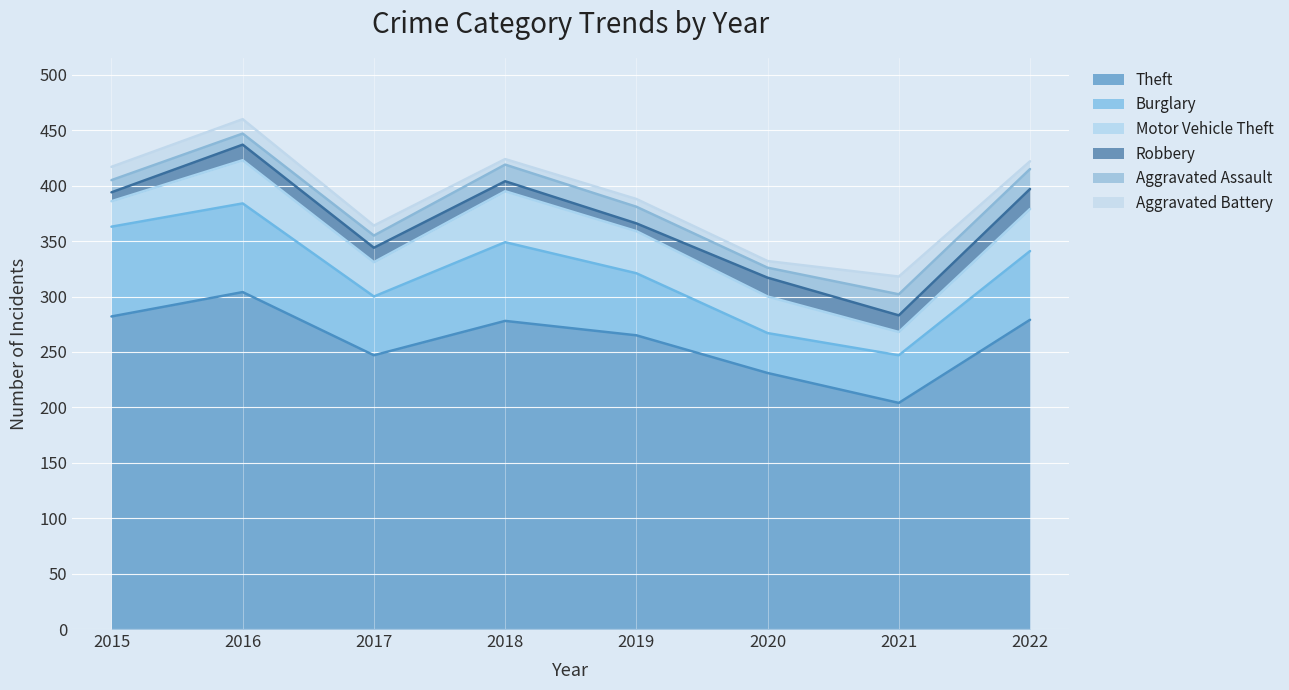

What is the difference between the maximum and minimum values in the Aggravated Assault series?

10